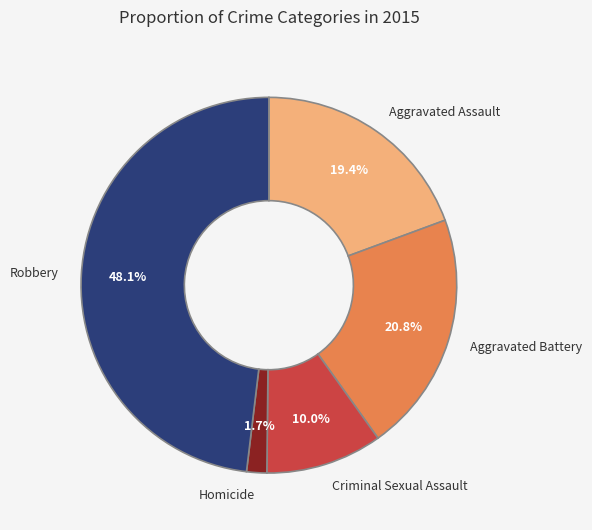

To the nearest percent, what is the combined percentage of Criminal Sexual Assault and Robbery?

58%